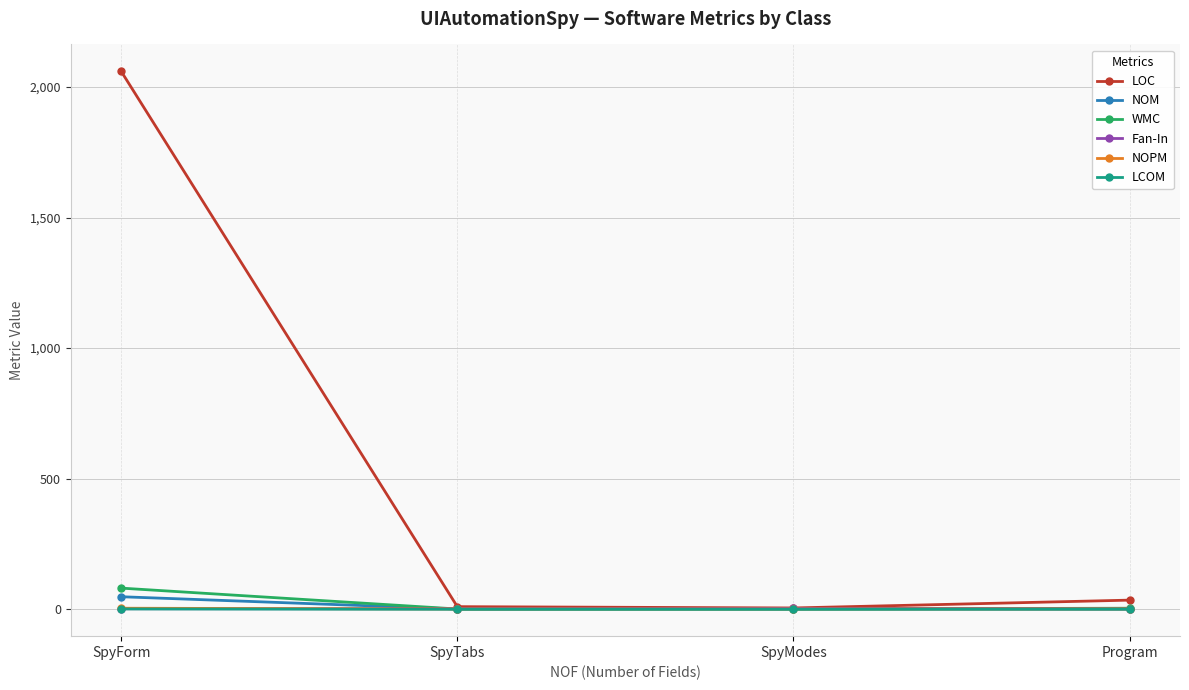

What is the total value across all series at Program?

37.0